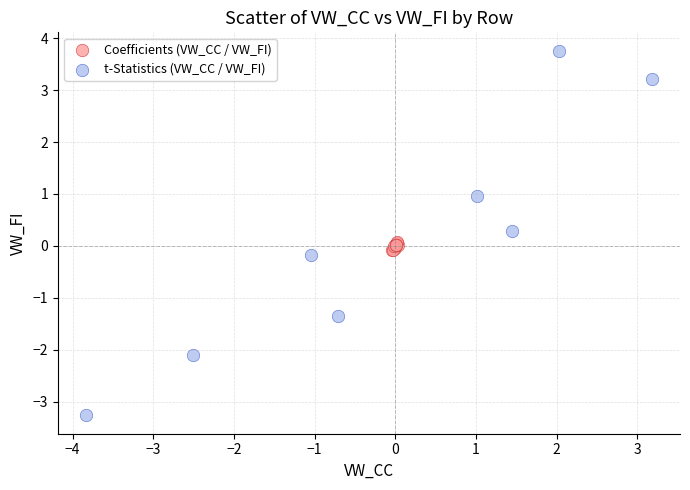

What are all the series names shown in the legend?

Coefficients (VW_CC / VW_FI), t-Statistics (VW_CC / VW_FI)